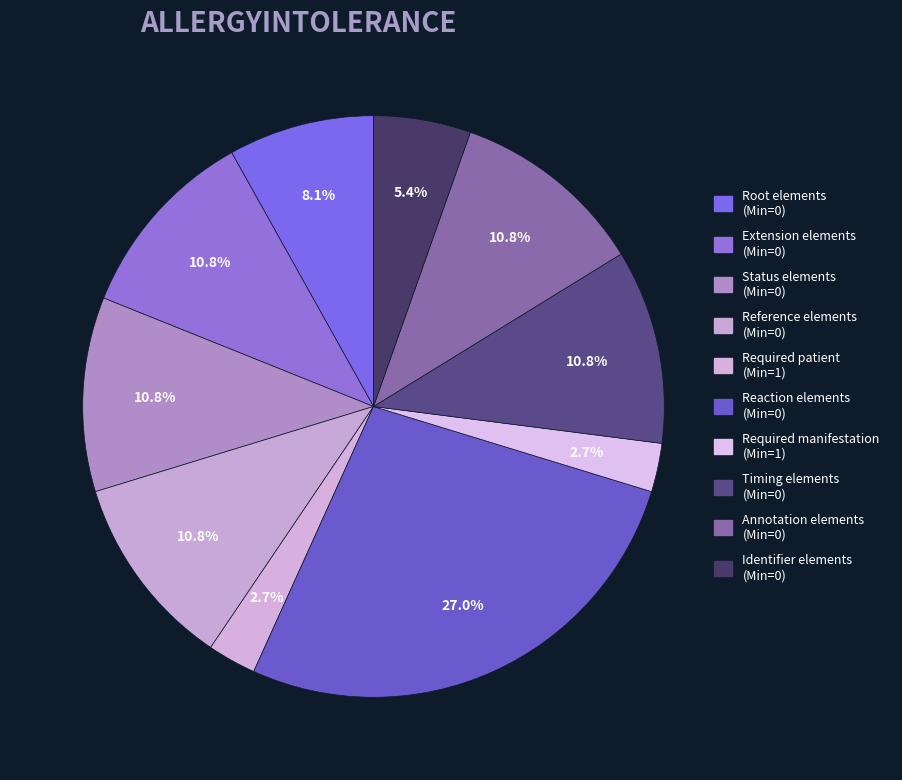

How many slices are in this pie chart?

10